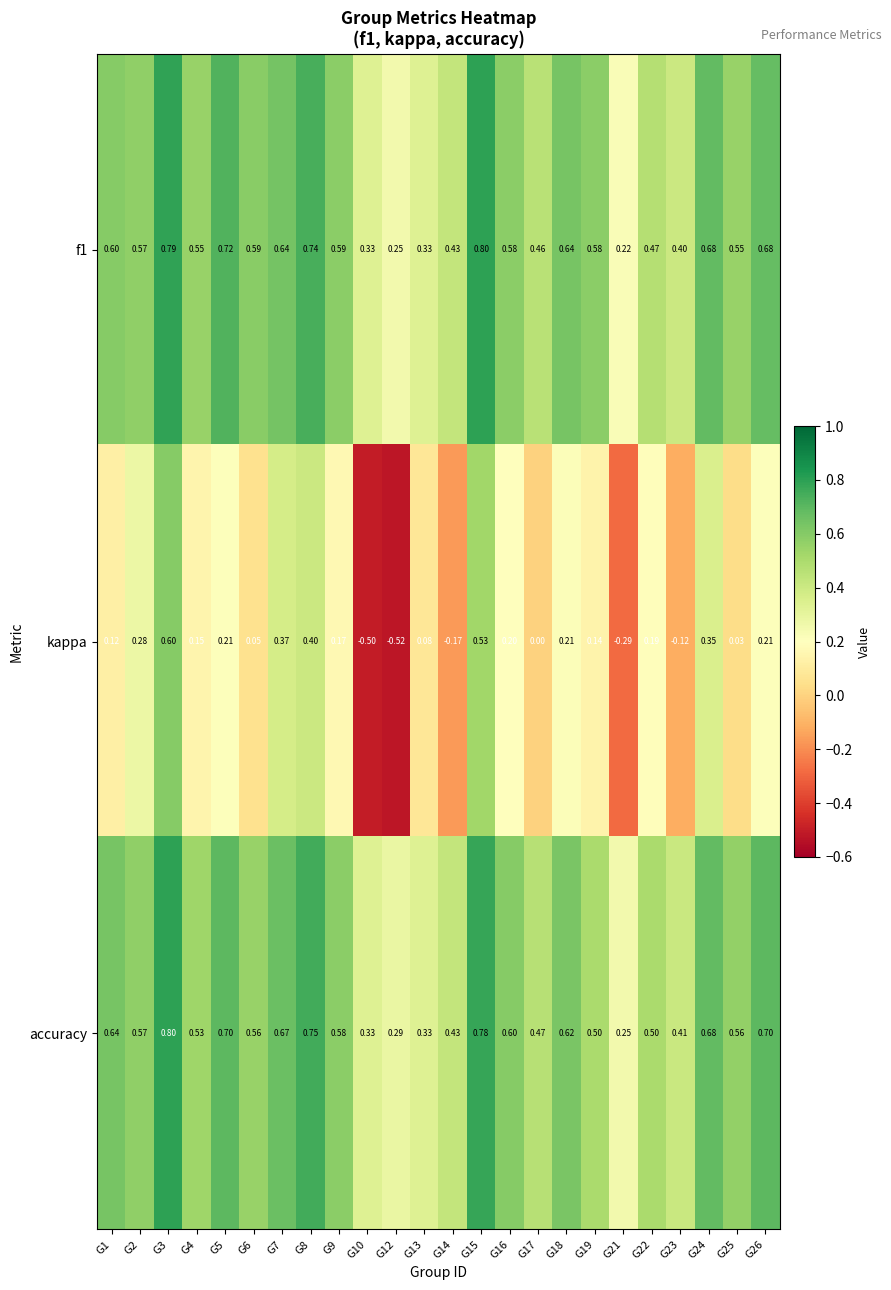

Count the number of data series in this chart.

3